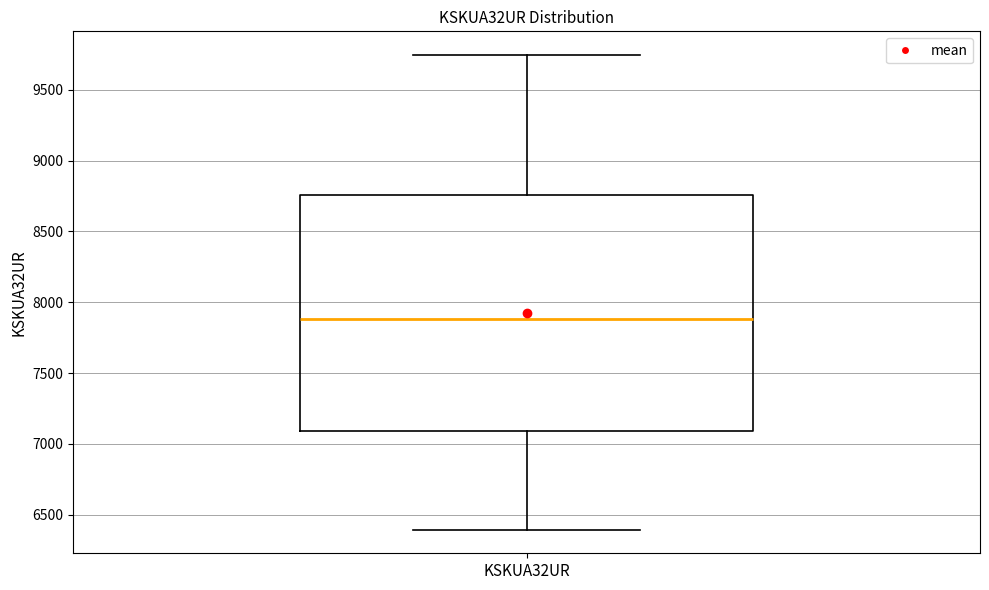

Transcribe this box plot: give where the median line is, the range the box spans, and where the two whiskers end, as read against the y-axis. The values are not printed on the chart, so give them approximately, as read against the axis.

median 7900, box 7100 to 8750, whiskers 6400 to 9750